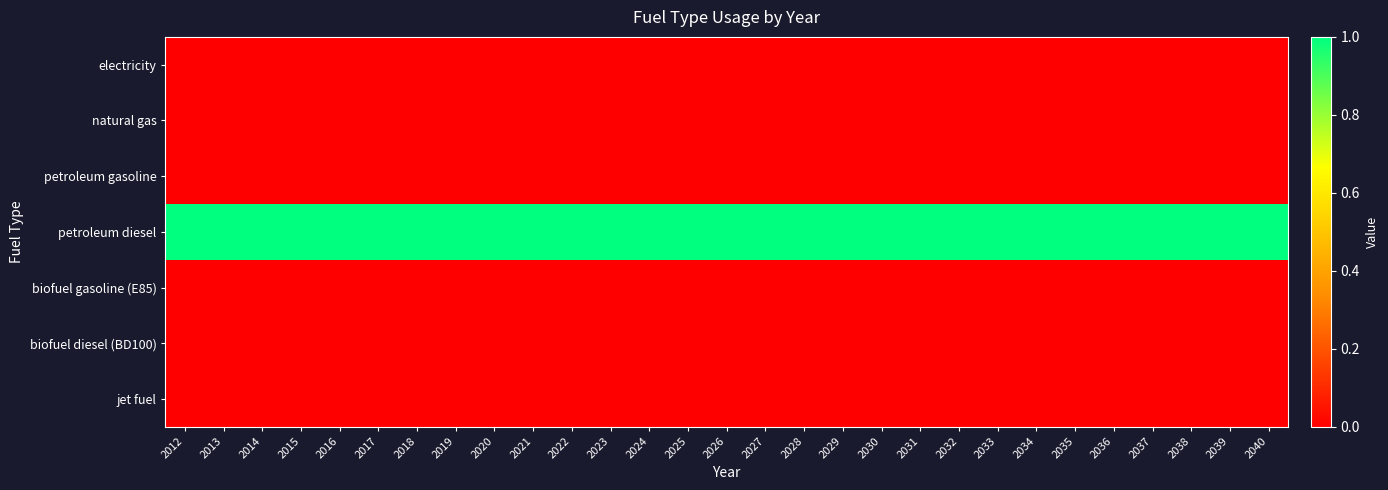

At which category is the sum across all series the highest?

2012